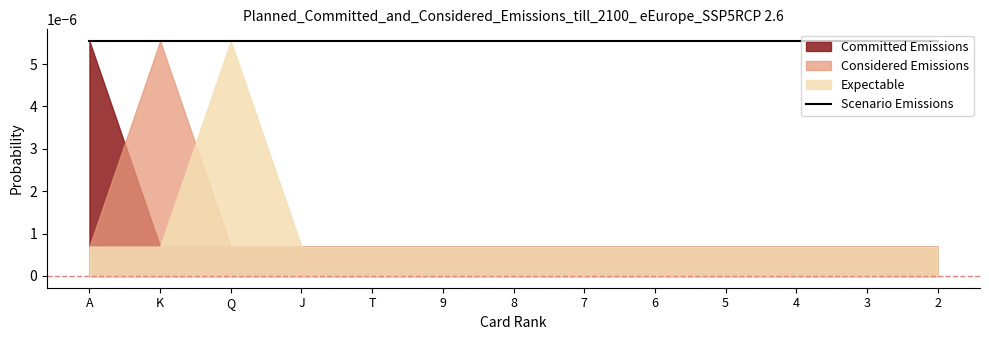

What are all the series names shown in the legend?

Committed Emissions, Considered Emissions, Expectable, Scenario Emissions